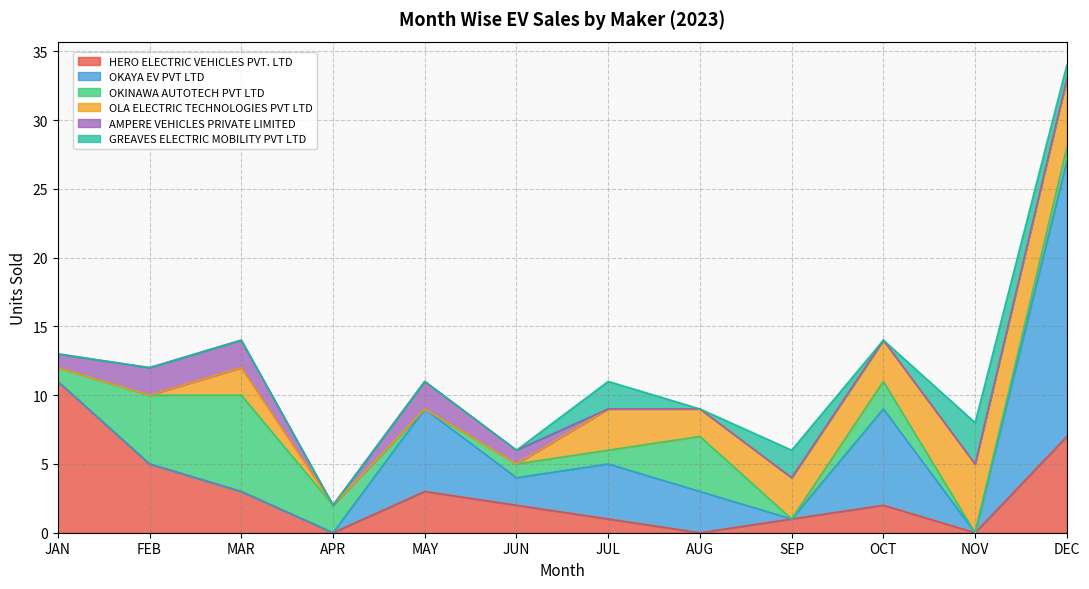

Reading left to right, transcribe all the data shown in this chart.

HERO ELECTRIC VEHICLES PVT. LTD: 11	5	3	0	3	2	1	0	1	2	0	7
OKAYA EV PVT LTD: 0	0	0	0	6	2	4	3	0	7	0	20
OKINAWA AUTOTECH PVT LTD: 1	5	7	2	0	1	1	4	0	2	0	1
OLA ELECTRIC TECHNOLOGIES PVT LTD: 0	0	2	0	0	0	3	2	3	3	5	5
AMPERE VEHICLES PRIVATE LIMITED: 1	2	2	0	2	1	0	0	0	0	0	0
GREAVES ELECTRIC MOBILITY PVT LTD: 0	0	0	0	0	0	2	0	2	0	3	1